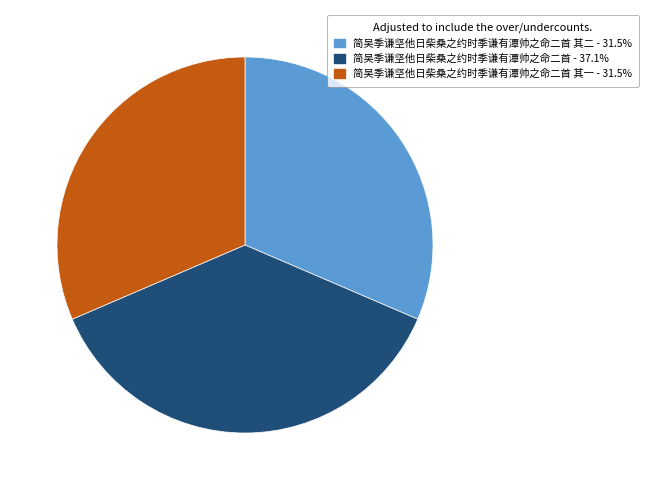

Does any single category account for the majority?

No